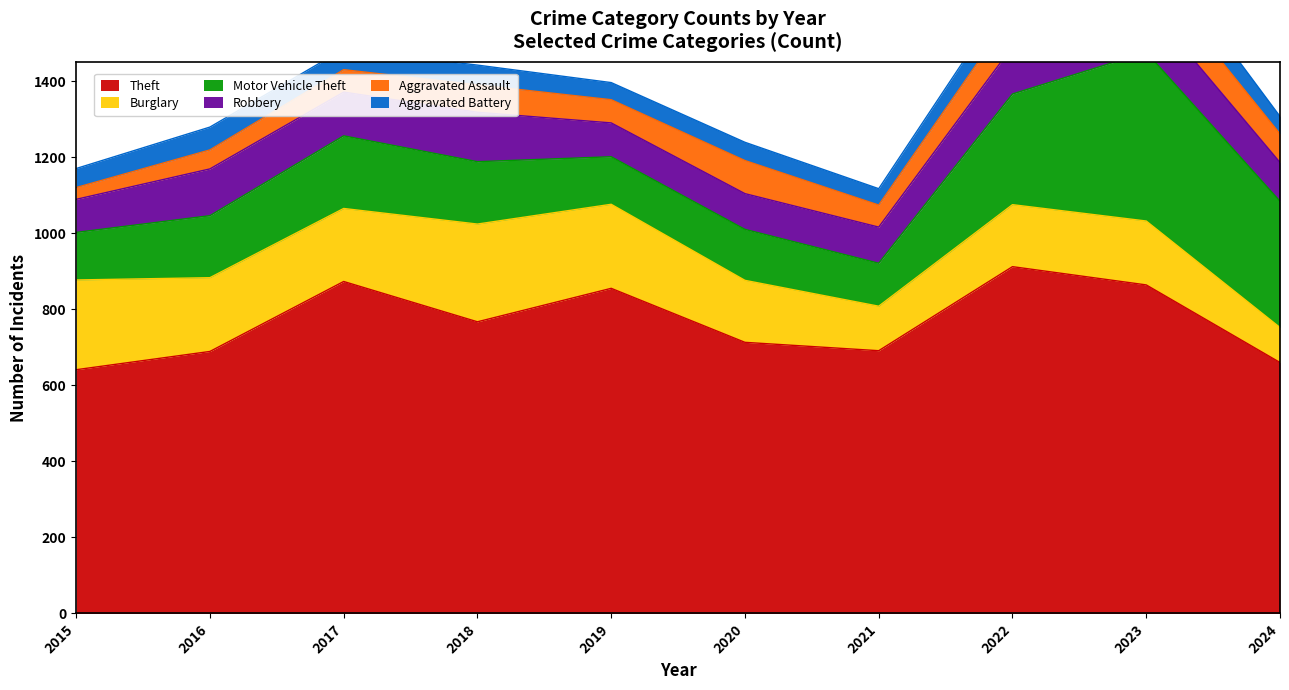

Reading left to right, list all the values displayed in this chart.

Theft: 641	689	873	767	855	713	691	912	864	660
Burglary: 236	194	192	257	221	163	117	163	168	92
Motor Vehicle Theft: 125	163	191	164	125	134	113	291	444	332
Robbery: 87	123	115	130	89	94	95	125	128	102
Aggravated Assault: 31	50	59	72	61	87	58	89	93	75
Aggravated Battery: 50	60	54	52	45	48	43	66	83	46